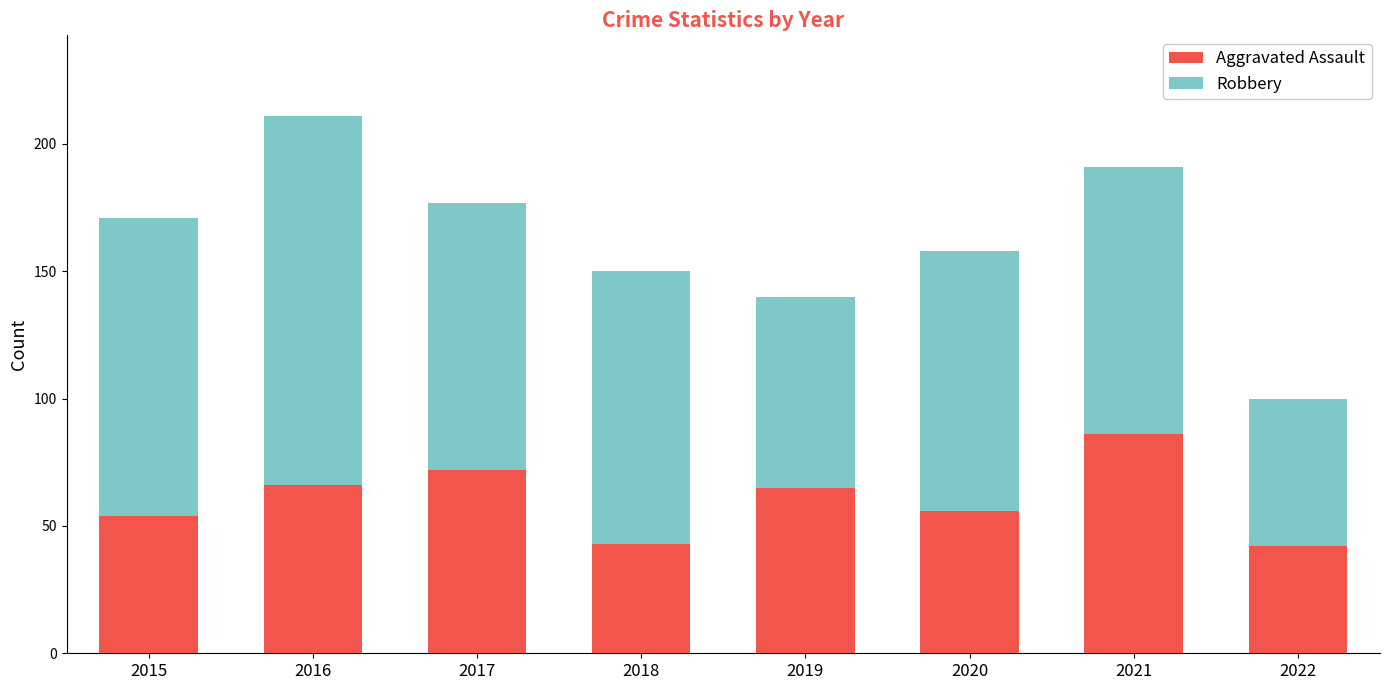

What is the difference between the second highest and second lowest values in the Aggravated Assault series?

29